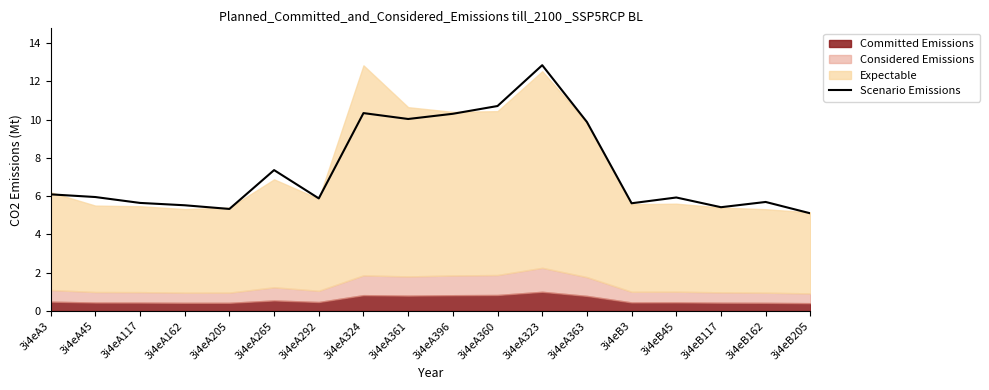

Reading right to left, list all the values displayed in this chart.

3i4eB205=5.1	3i4eB162=5.7	3i4eB117=5.4	3i4eB45=5.9	3i4eB3=5.6	3i4eA363=9.9	3i4eA323=12.8	3i4eA360=10.7	3i4eA396=10.3	3i4eA361=10.0	3i4eA324=10.3	3i4eA292=5.9	3i4eA265=7.4	3i4eA205=5.3	3i4eA162=5.5	3i4eA117=5.6	3i4eA45=6.0	3i4eA3=6.1